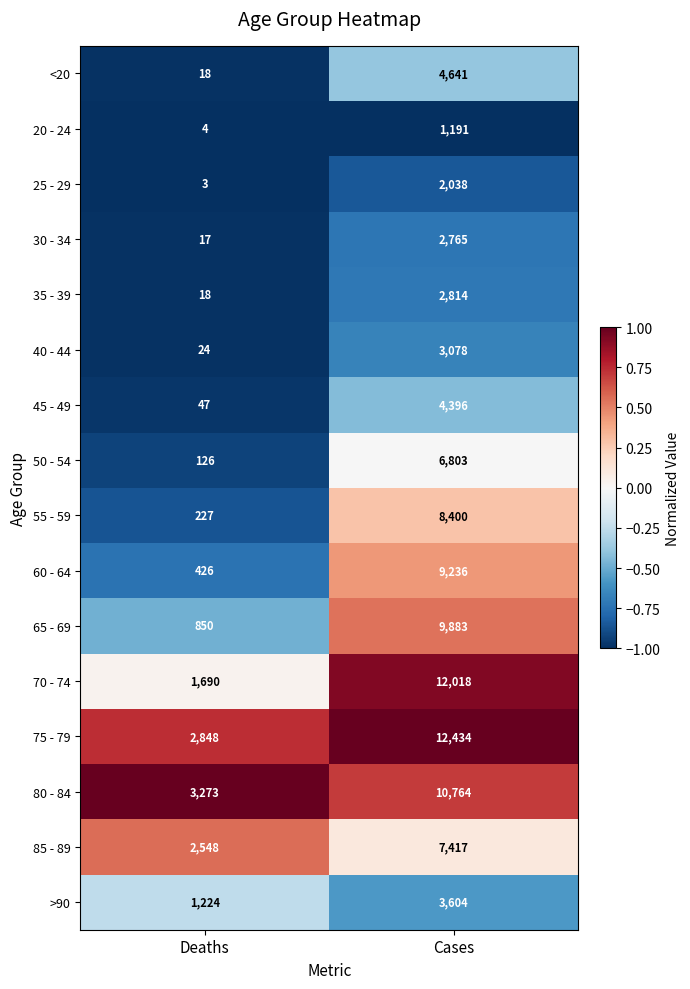

List the labels in order of 85 - 89 value, smallest first.

Deaths, Cases